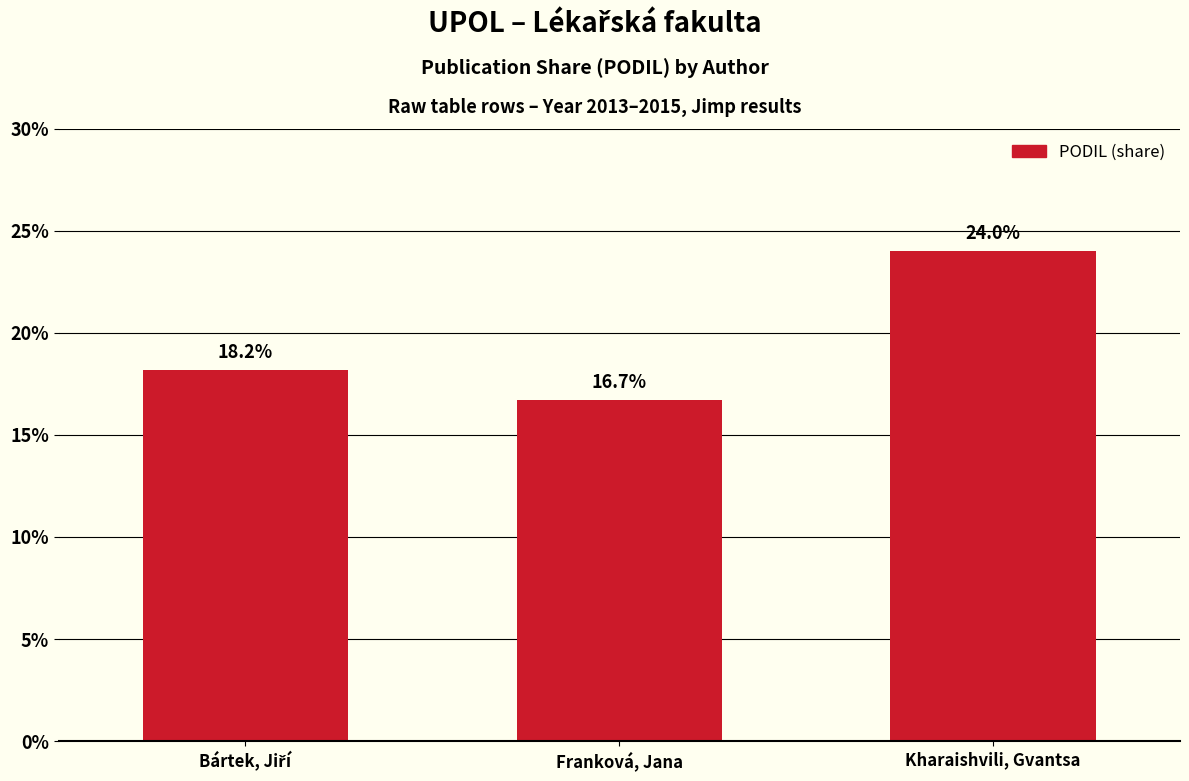

The value at Franková, Jana is 0.2. True or false?

True